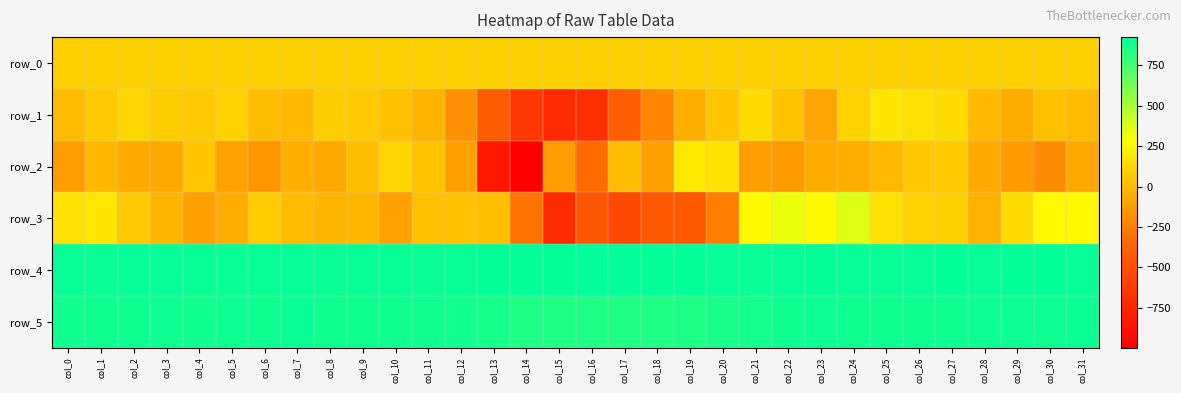

What is the difference between the maximum and minimum values in the row_4 series?

25.0